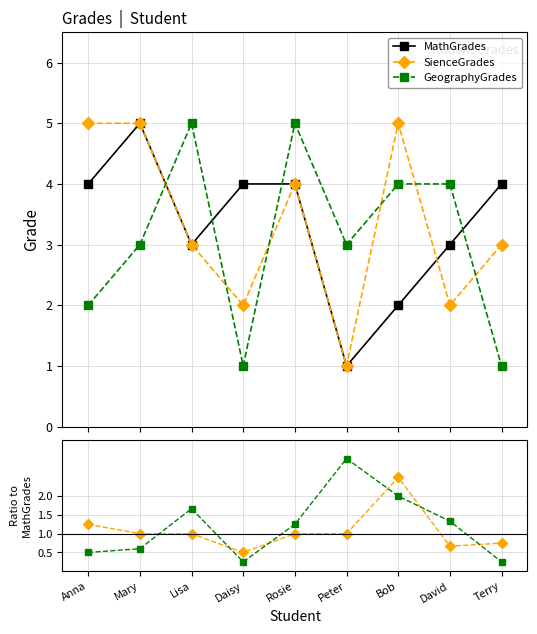

Is it true that SienceGrades equals 1.0 at Lisa?

True